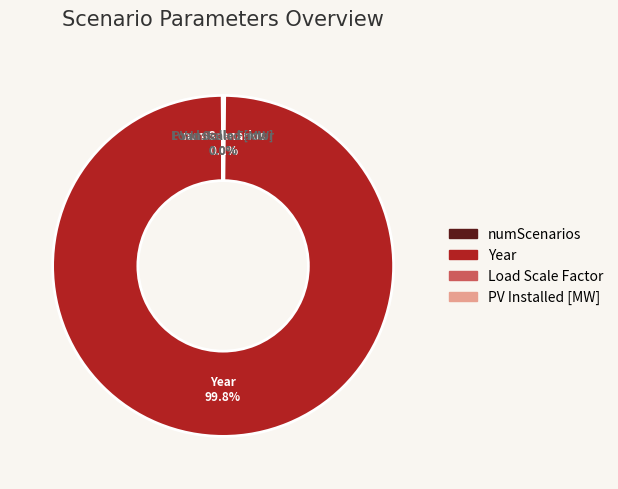

Is there any slice that represents more than half of the pie?

Yes